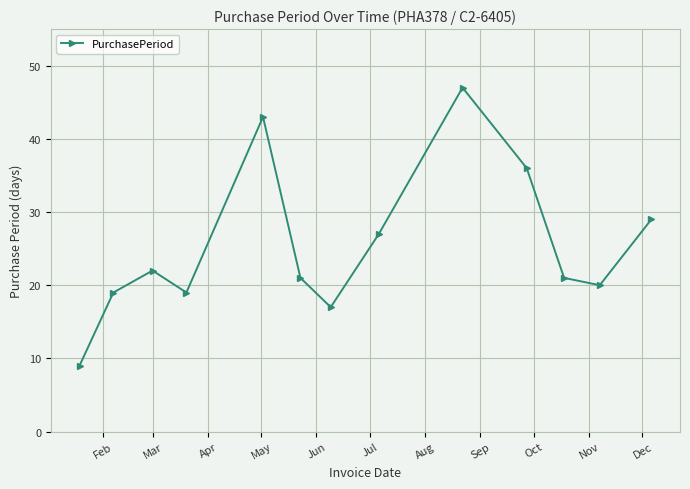

What is the difference between the second highest and second lowest values?

26